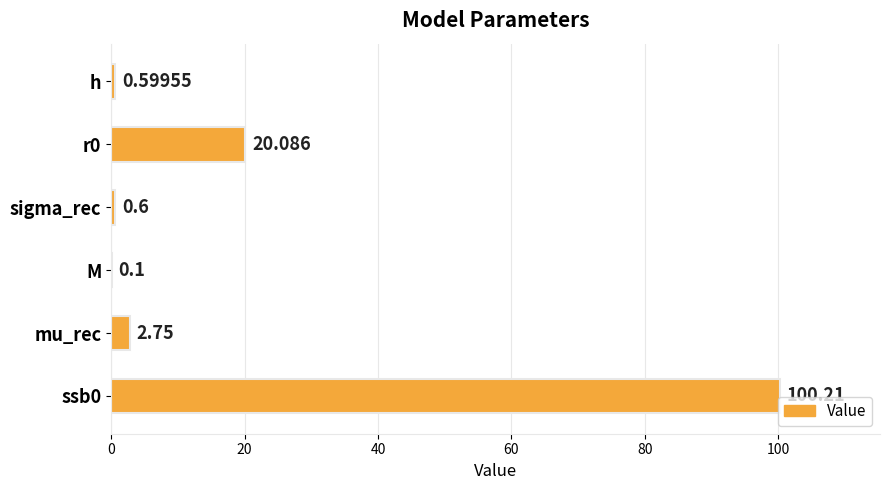

Which has a higher value, mu_rec or M?

mu_rec